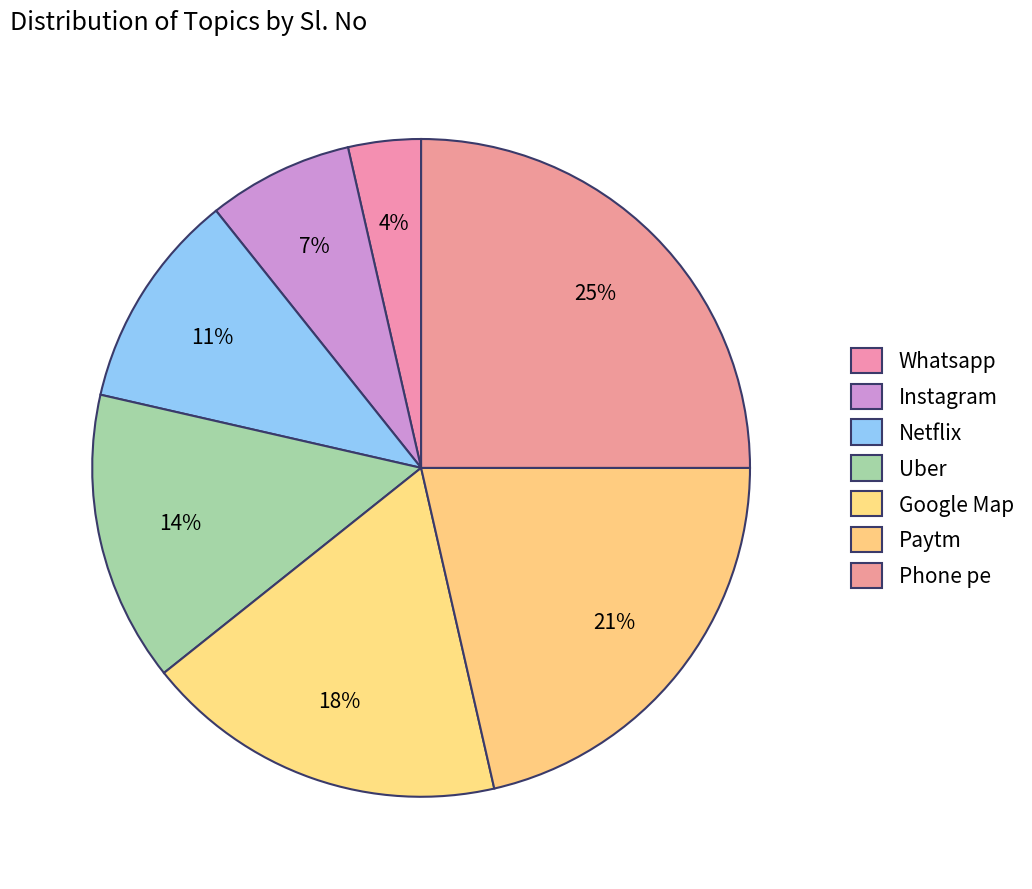

How many slices are in this pie chart?

7